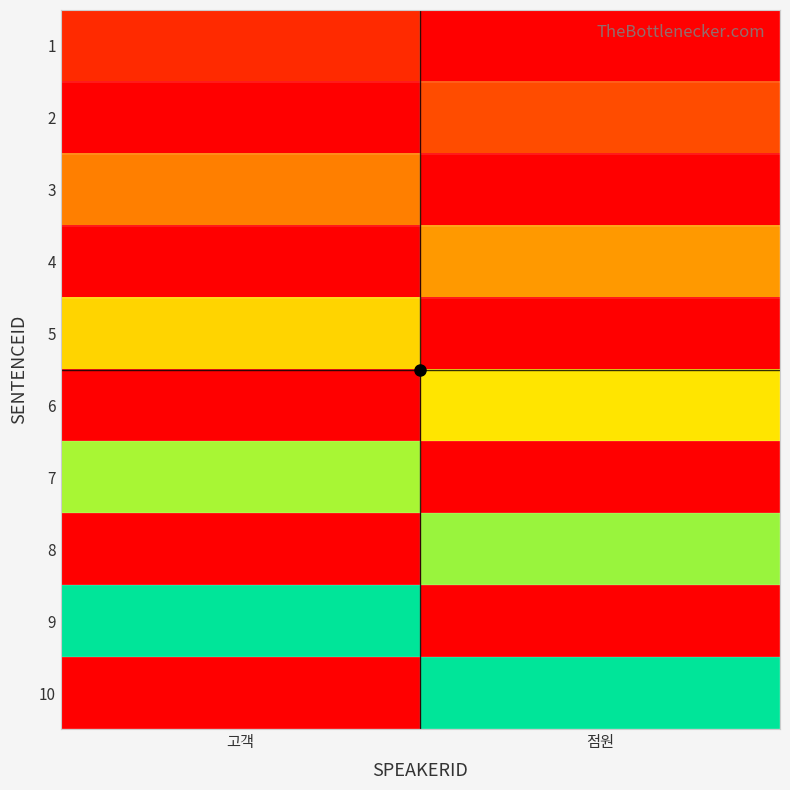

Reading left to right, extract all data points from this chart.

1: 고객=0.1	점원=0.0
2: 고객=0.0	점원=0.2
3: 고객=0.3	점원=0.0
4: 고객=0.0	점원=0.4
5: 고객=0.6	점원=0.0
6: 고객=0.0	점원=0.6
7: 고객=0.8	점원=0.0
8: 고객=0.0	점원=0.8
9: 고객=1.0	점원=0.0
10: 고객=0.0	점원=1.0